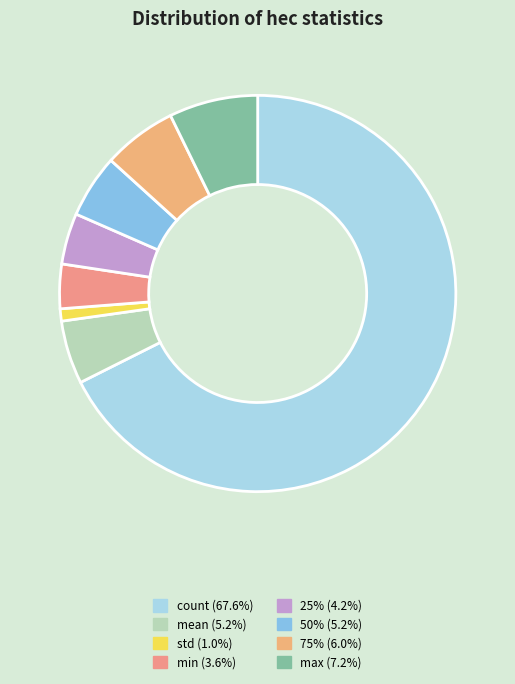

What is the smallest slice in the pie chart?

std